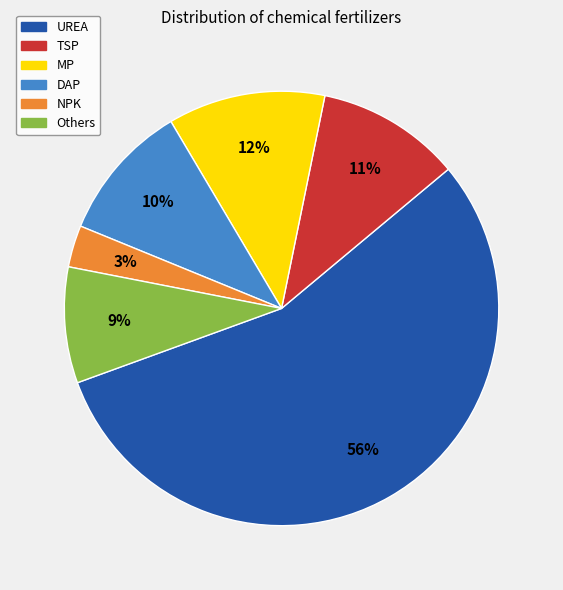

To the nearest percent, what is the average slice percentage?

17%